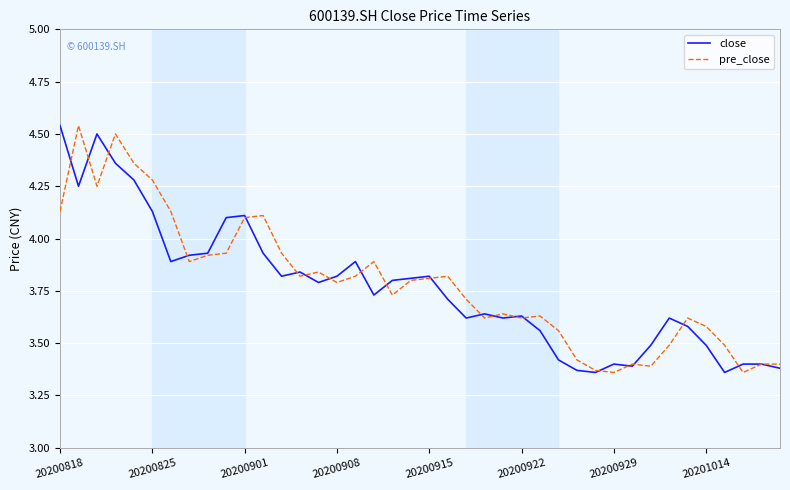

Which series has the largest range (max minus min)?

close